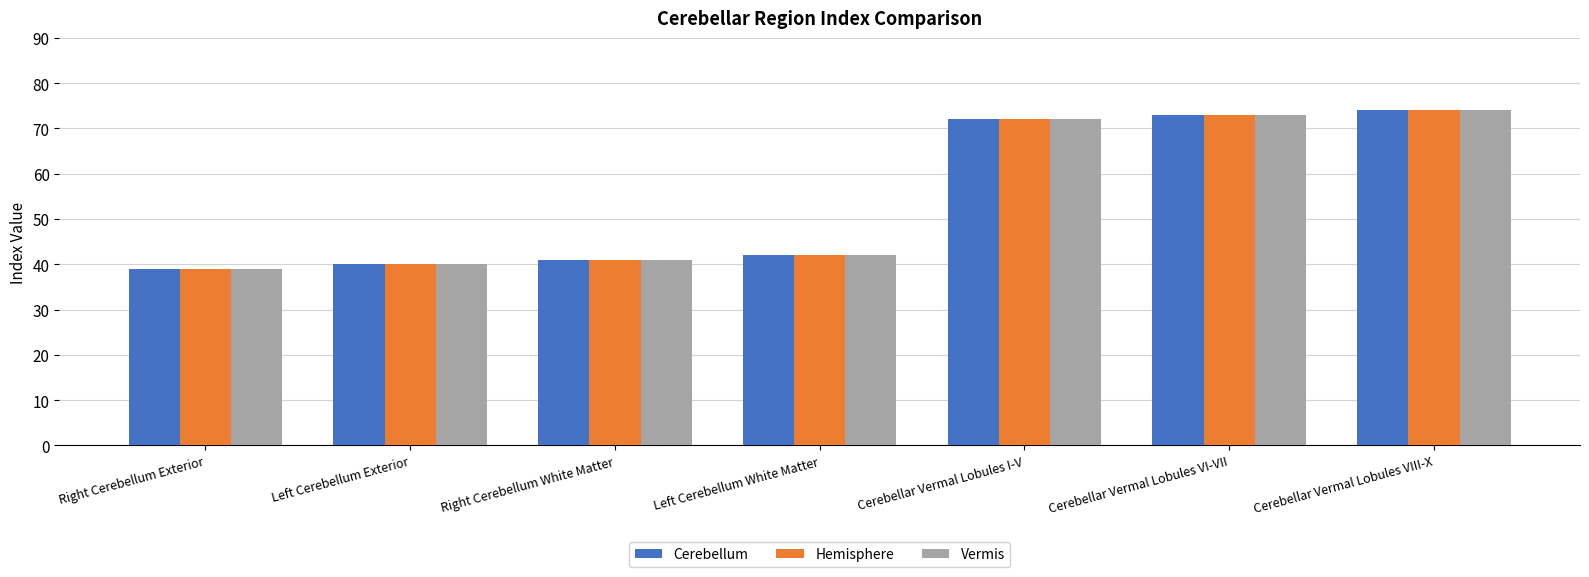

What is the sum of all Vermis values?

381